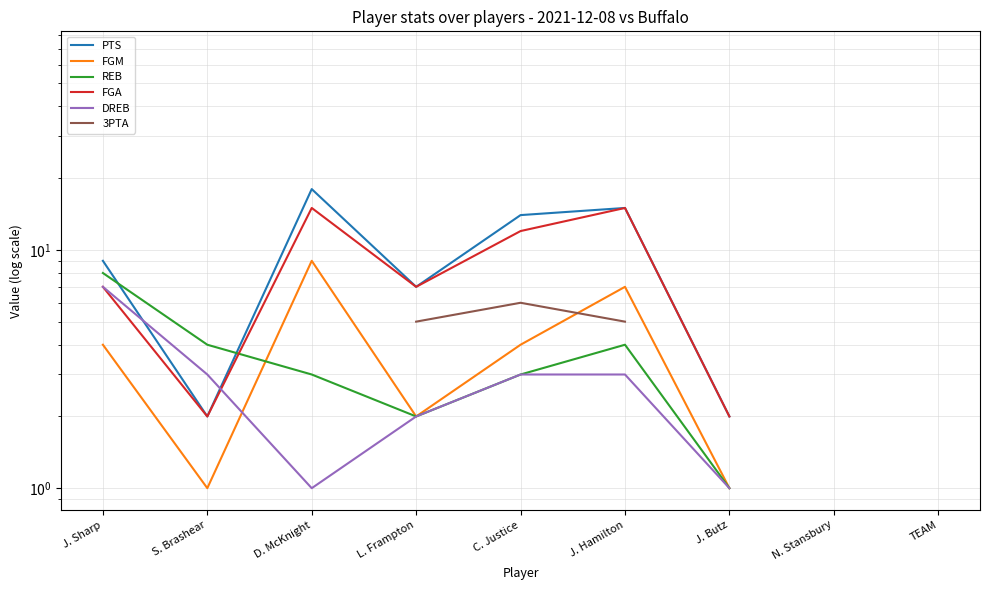

Is it true that REB equals 6.5 at S. Brashear?

False